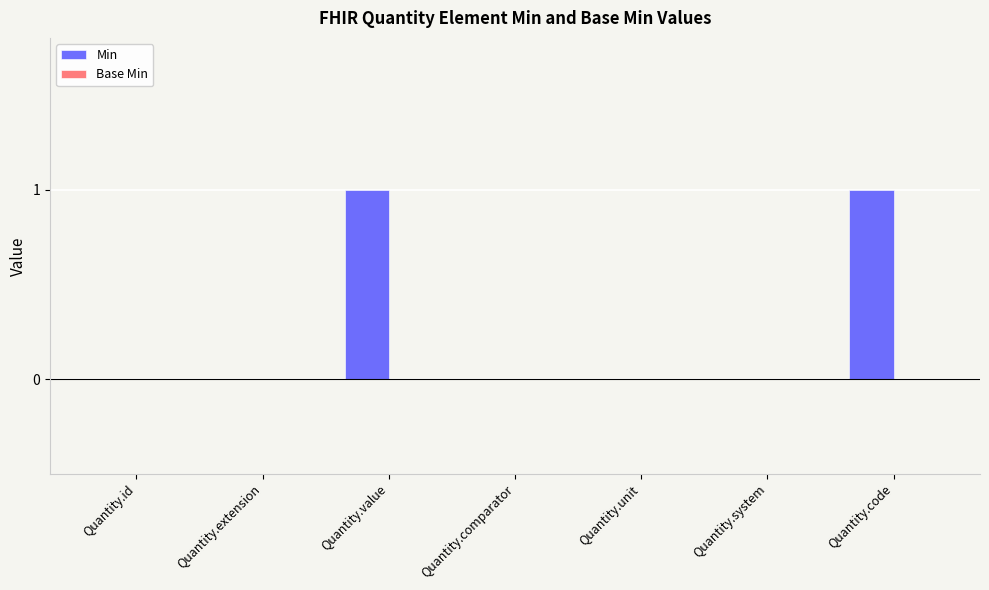

True or false: the data shows 0 at Quantity.comparator.

True